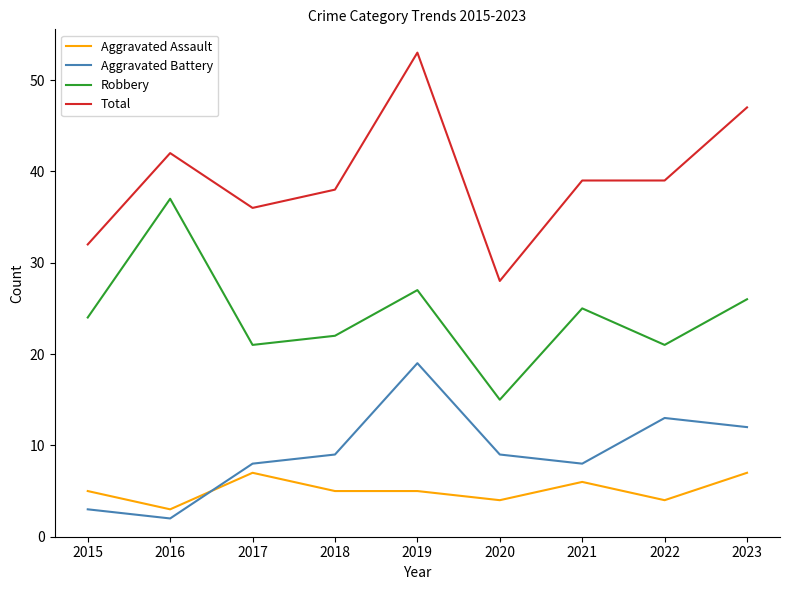

Rank the series by their maximum value, from lowest to highest.

Aggravated Assault, Aggravated Battery, Robbery, Total